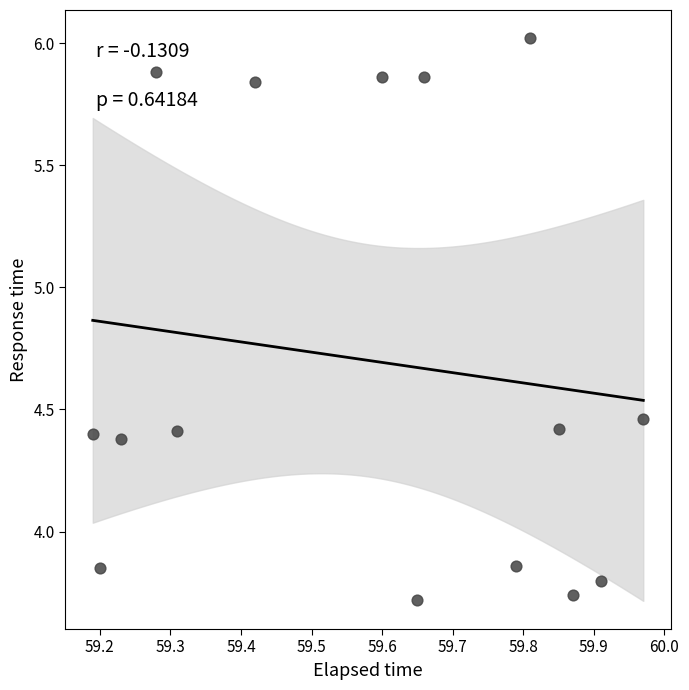

What is the range of Y values (max minus min)?

2.3